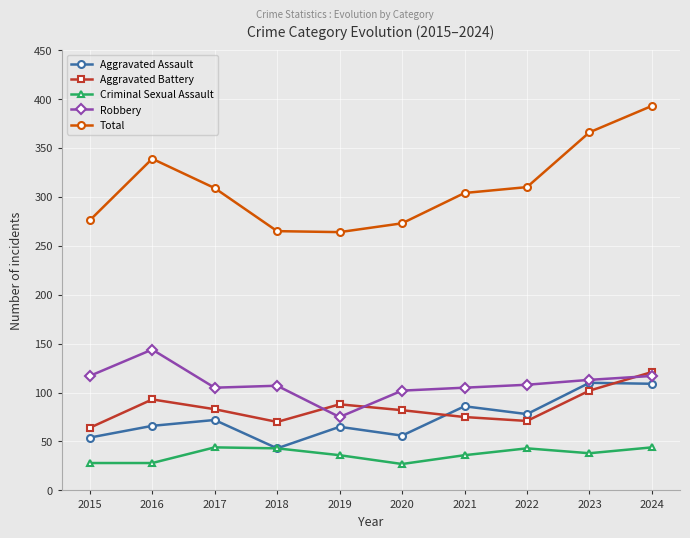

True or false: Total has more than 1 interior local peaks.

False